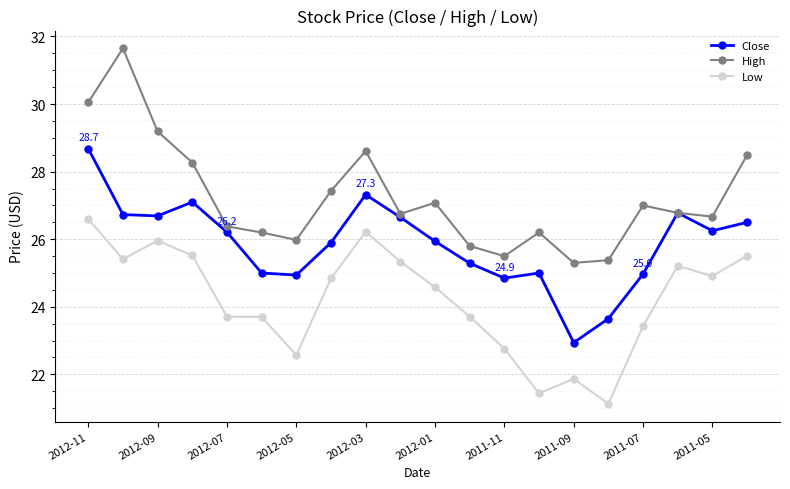

True or false: Close has more than 2 points higher than both neighbors.

True